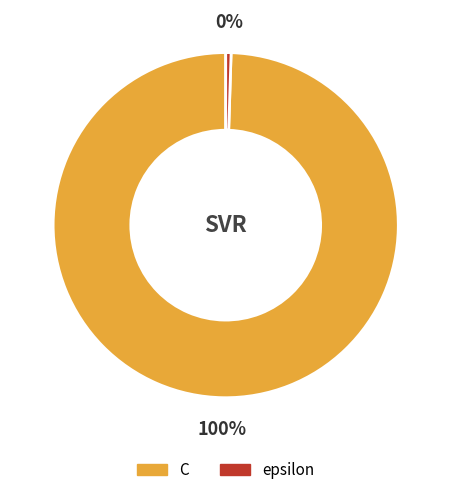

Which has a higher value, epsilon or C?

C